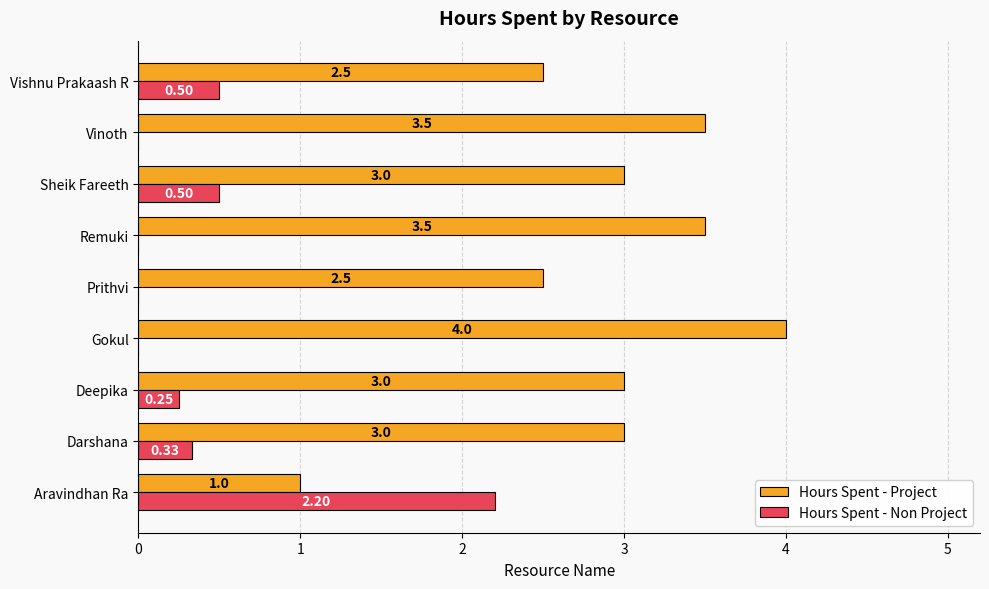

What is the sum of the Hours Spent - Project values at Sheik Fareeth and Darshana?

6.0